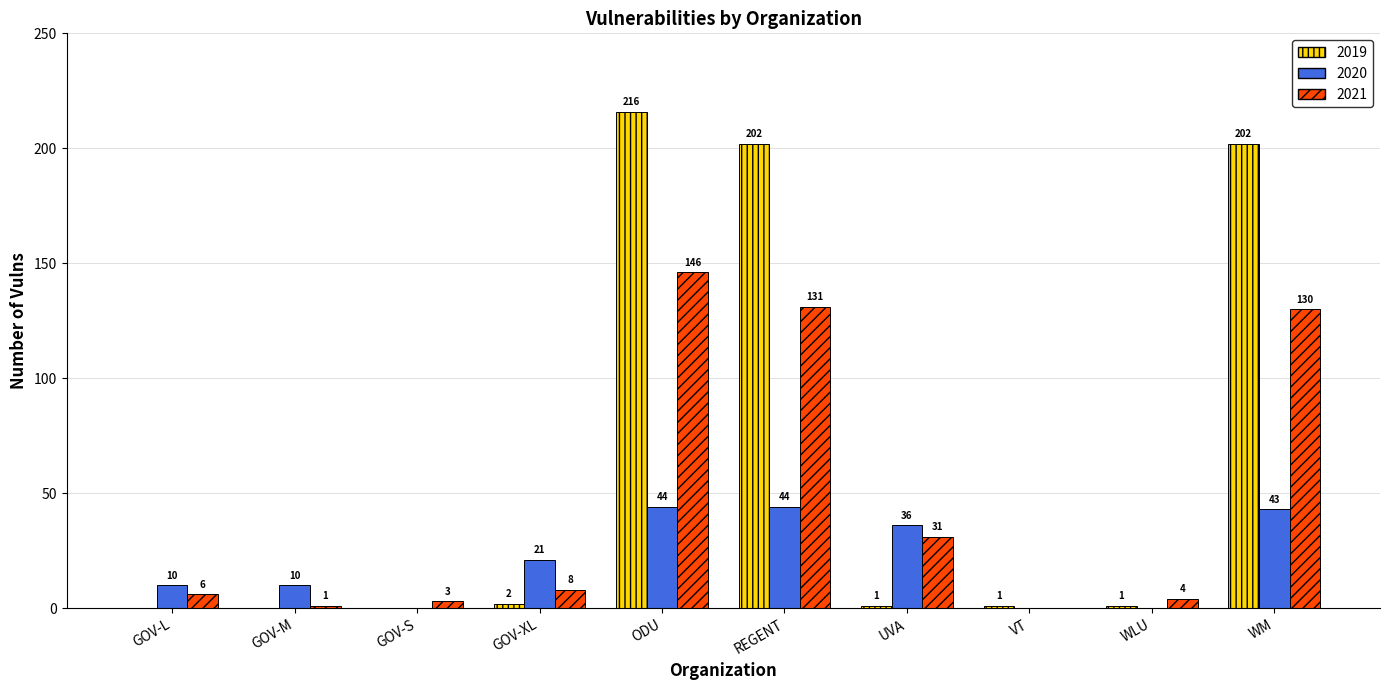

Where does the 2019 series first go above 1?

GOV-XL